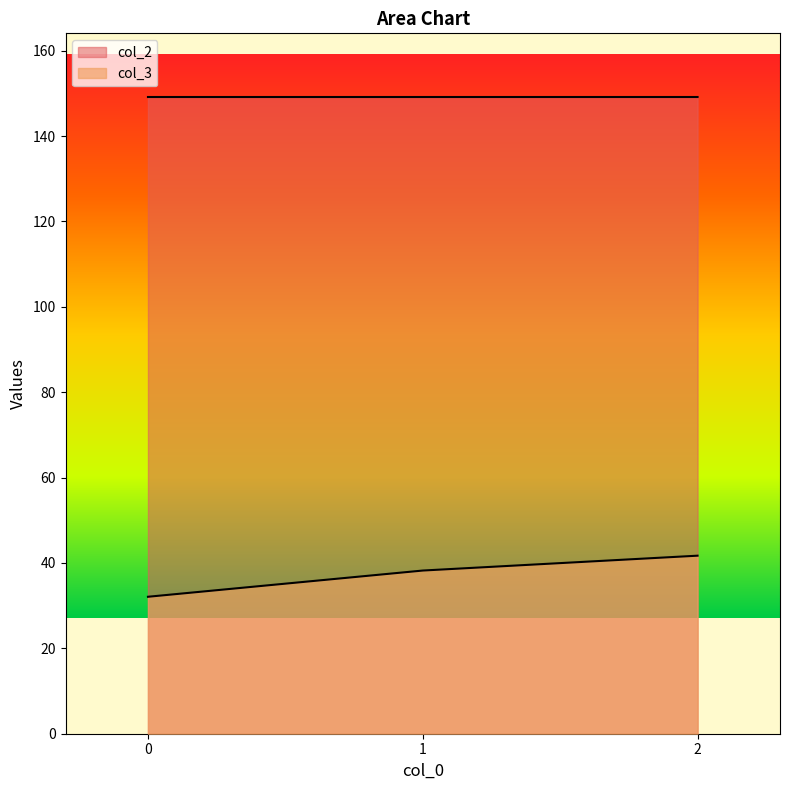

Rank the categories by col_3 value from lowest to highest.

0, 1, 2